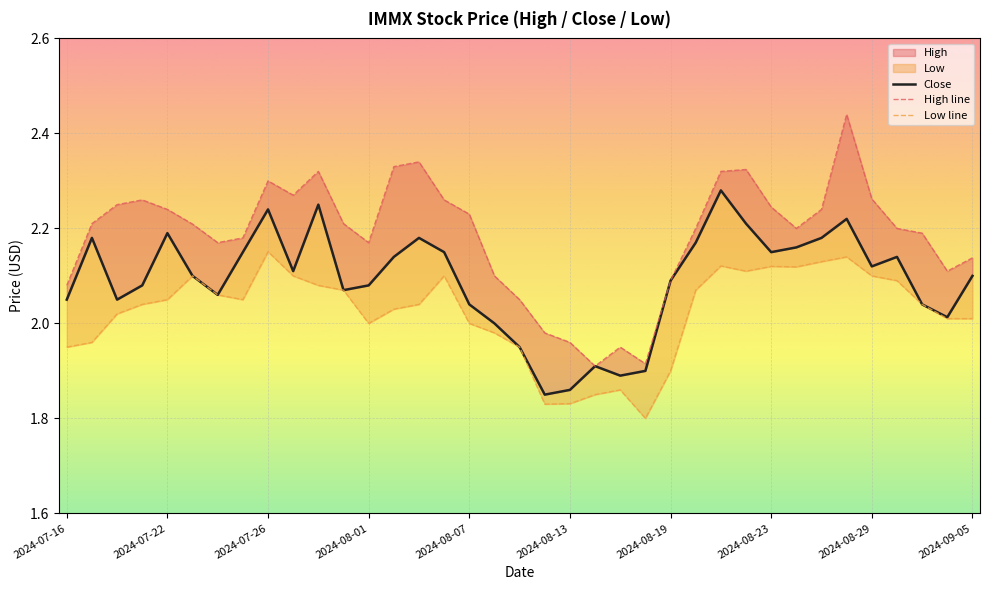

True or false: Low line and High line cross at least once.

False